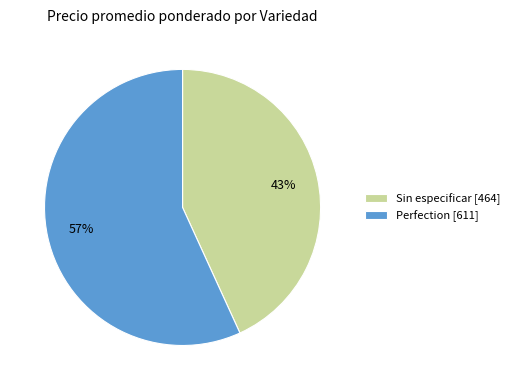

Between Sin especificar [464] and Perfection [611], which is larger?

Perfection [611]